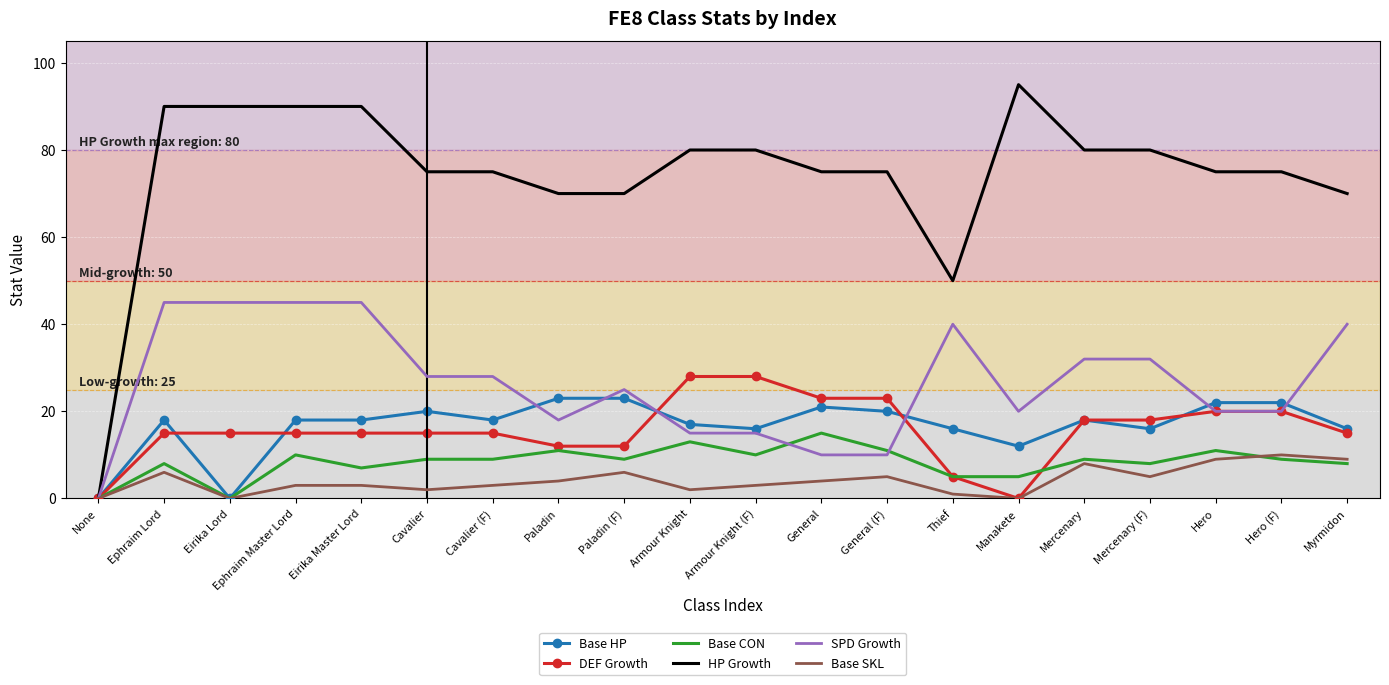

The value of Base SKL at Thief is 1. True or false?

True